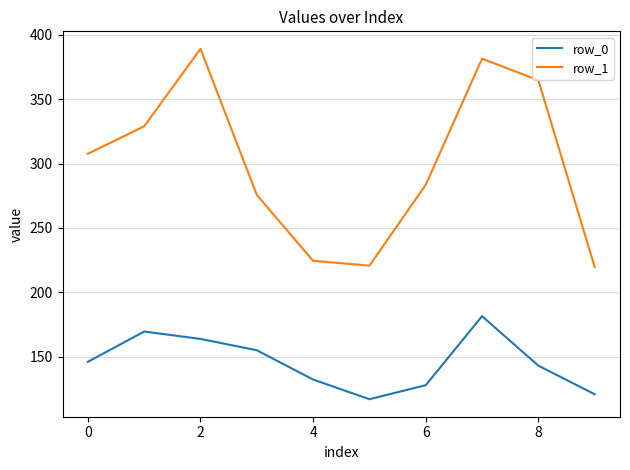

Is this an area chart (filled region under the line)?

No